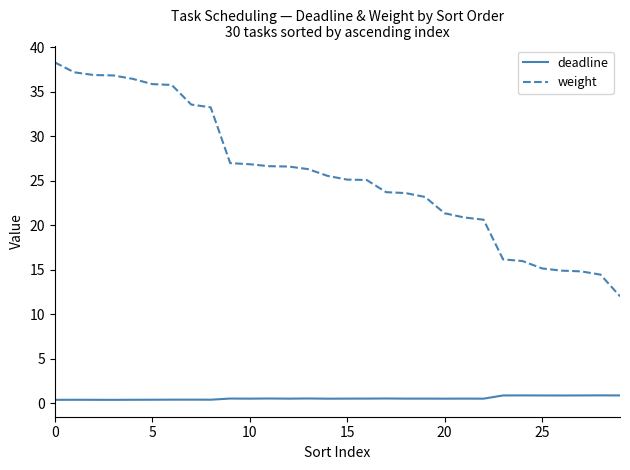

Rank the series by their average value, from lowest to highest.

deadline, weight